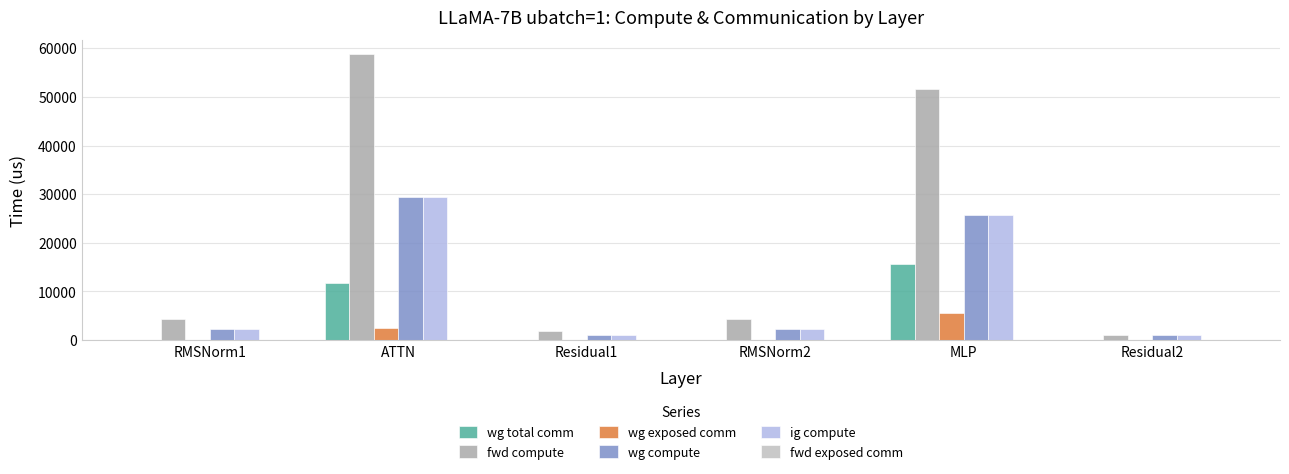

Does the chart contain stacked bars?

No